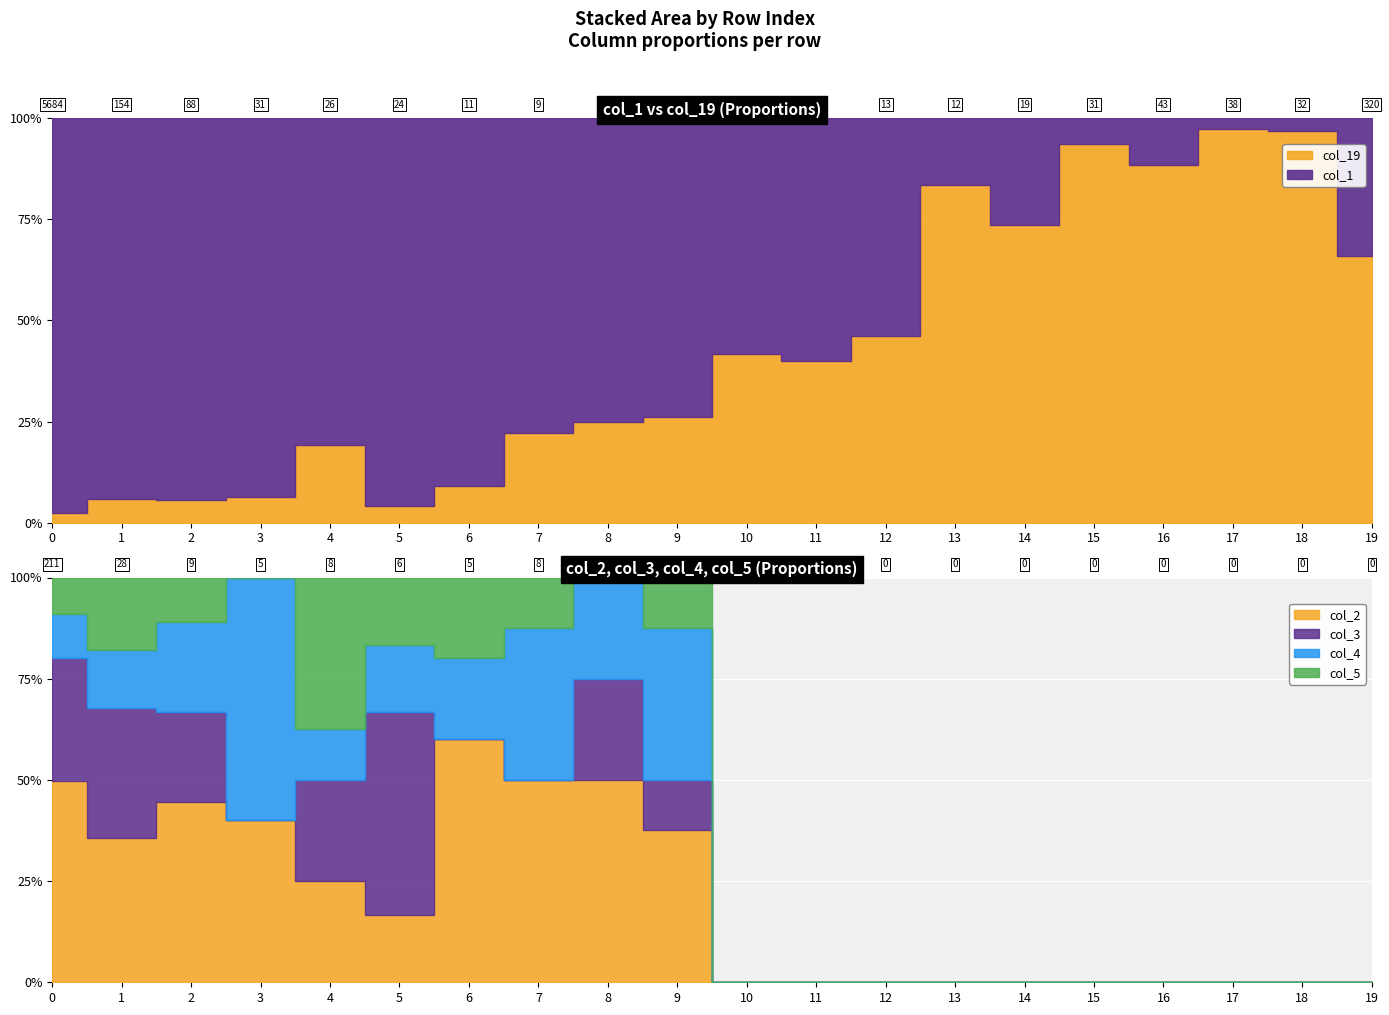

What is the approximate value of col_19 at 17, to the nearest 10?

40